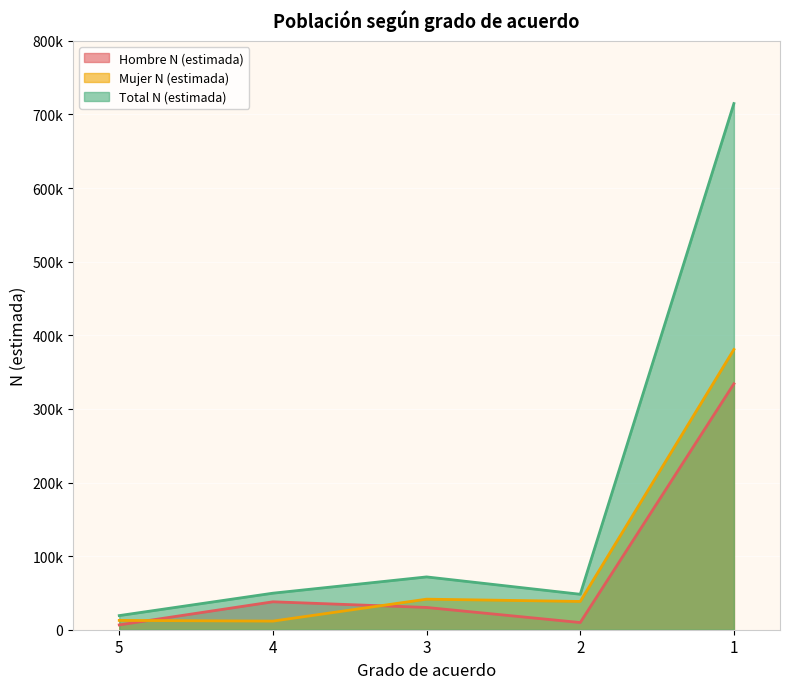

How many interior local valleys does the Total N (estimada) series have?

1